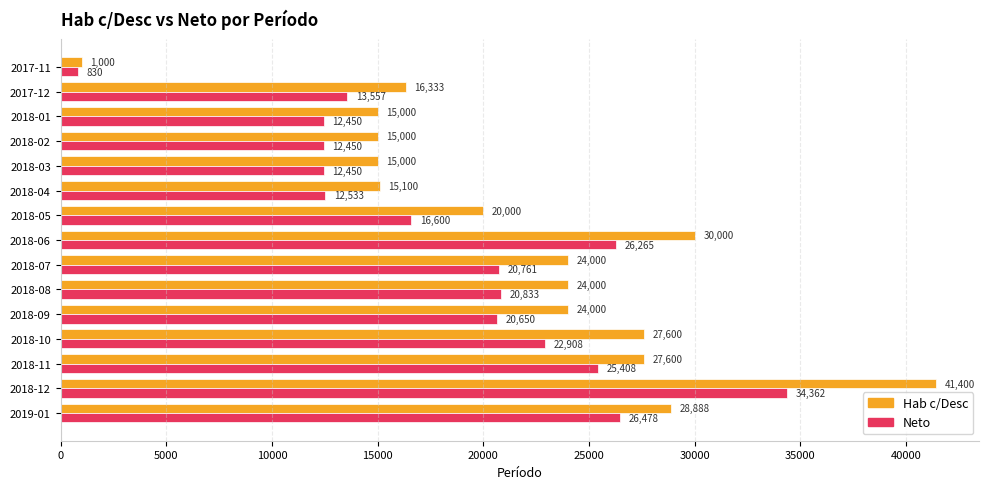

At which label is Neto closest to 17596?

2018-05